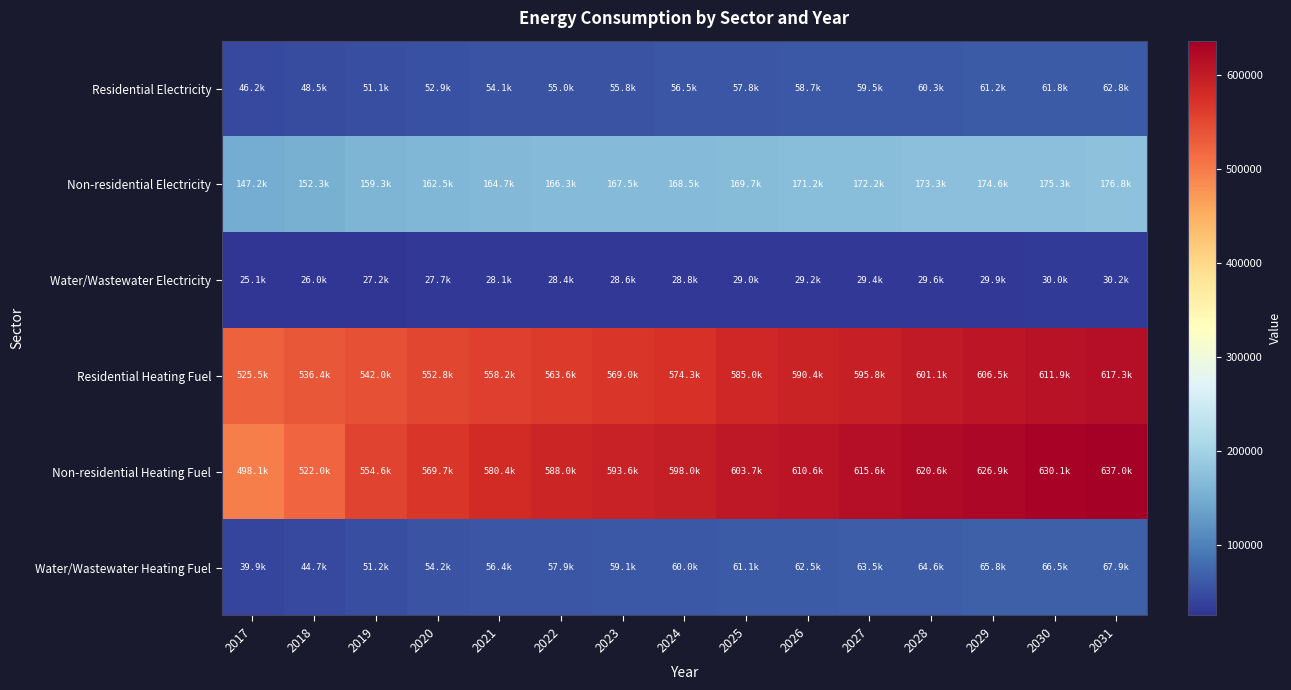

Reading right to left, extract all data points from this chart.

Water/Wastewater Heating Fuel: 2031=67908.6	2030=66500.1	2029=65847.1	2028=64568.2	2027=63537.4	2026=62507.8	2025=61104.3	2024=59952.7	2023=59050.9	2022=57900.1	2021=56373.2	2020=54220.6	2019=51195.7	2018=44678.1	2017=39911.9
Non-residential Heating Fuel: 2031=636969.7	2030=630057.1	2029=626915.1	2028=620631.0	2027=615603.7	2026=610576.4	2025=603663.9	2024=598008.2	2023=593609.3	2022=587953.6	2021=580412.7	2020=569729.7	2019=554647.8	2018=521970.5	2017=498090.8
Residential Heating Fuel: 2031=617254.1	2030=611858.7	2029=606508.3	2028=601122.5	2027=595752.2	2026=590383.0	2025=584993.8	2024=574308.8	2023=568950.2	2022=563579.0	2021=558188.9	2020=552767.2	2019=541995.2	2018=536354.2	2017=525508.3
Water/Wastewater Electricity: 2031=30230.8	2030=29972.3	2029=29851.4	2028=29616.6	2027=29426.6	2026=29236.8	2025=28978.8	2024=28766.7	2023=28600.0	2022=28387.8	2021=28106.7	2020=27711.0	2019=27155.9	2018=25962.6	2017=25088.3
Non-residential Electricity: 2031=176767.9	2030=175297.4	2029=174629.0	2028=173292.1	2027=172222.7	2026=171153.2	2025=169682.8	2024=168479.6	2023=167543.9	2022=166340.7	2021=164736.5	2020=162464.0	2019=159255.6	2018=152304.2	2017=147224.3
Residential Electricity: 2031=62773.1	2030=61821.6	2029=61158.2	2028=60265.6	2027=59471.9	2026=58683.4	2025=57763.6	2024=56528.8	2023=55804.5	2022=54996.4	2021=54062.6	2020=52918.9	2019=51093.8	2018=48490.6	2017=46152.1